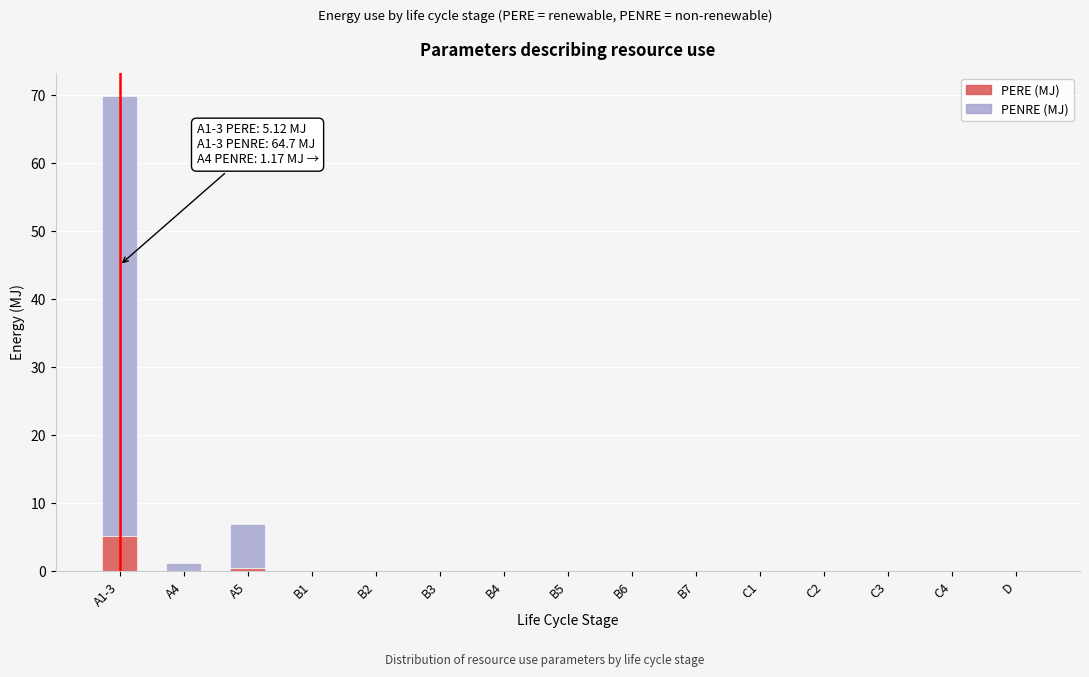

At which category is the sum across all series the highest?

A1-3